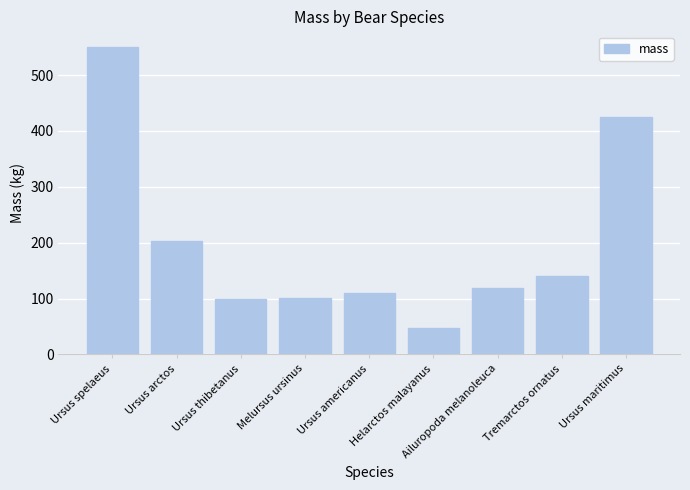

What is the smallest value displayed?

47.0